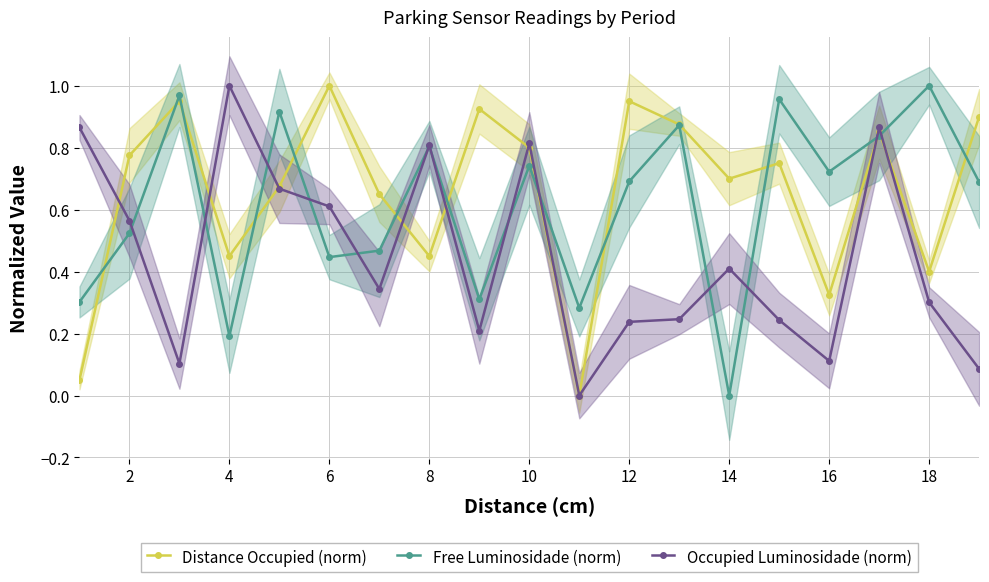

True or false: Free Luminosidade (norm) has a value of 0.1 at 4.

False